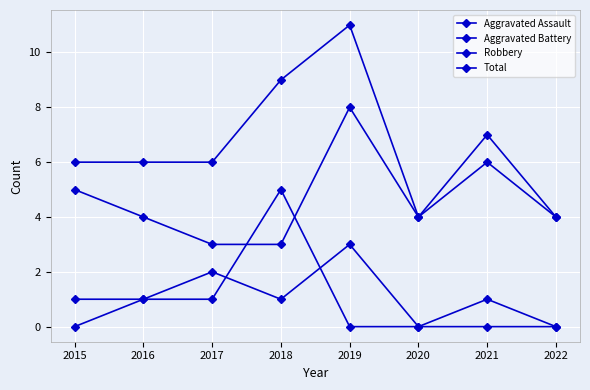

Does the chart have visible grid lines?

Yes